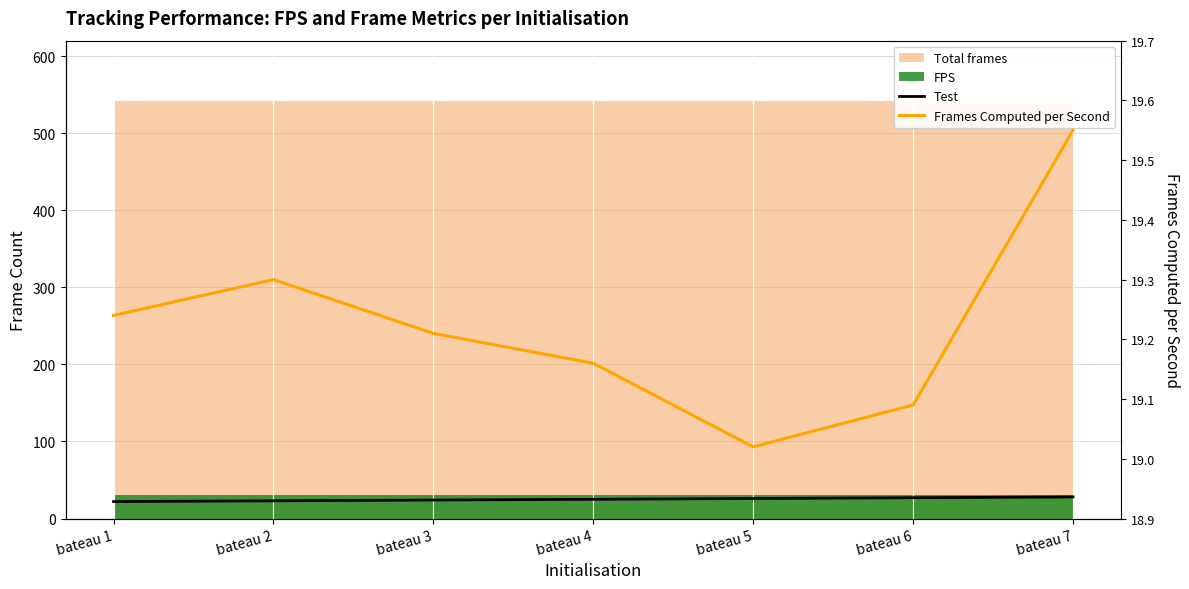

Is the value of Test at bateau 3 greater than the value of Frames Computed per Second at bateau 5?

Yes